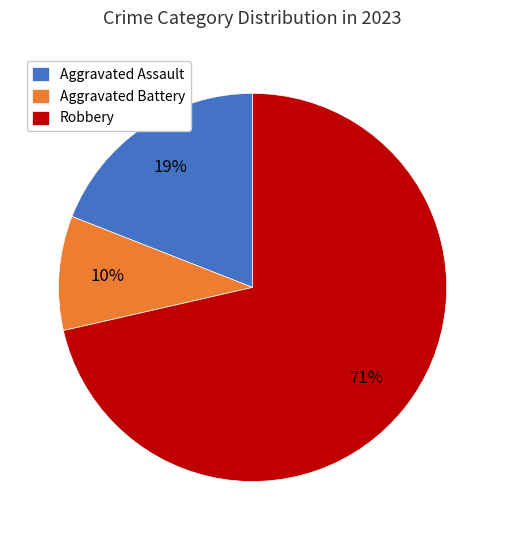

Do Aggravated Assault and Robbery together represent more than half of the pie?

Yes